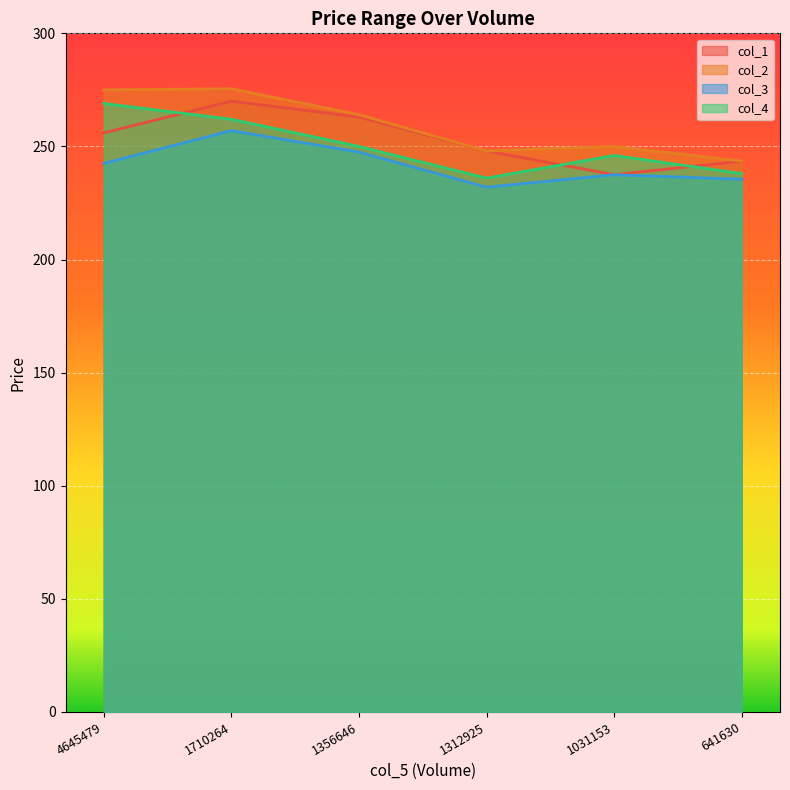

The value of col_1 at 4645479 is 256.0. True or false?

True